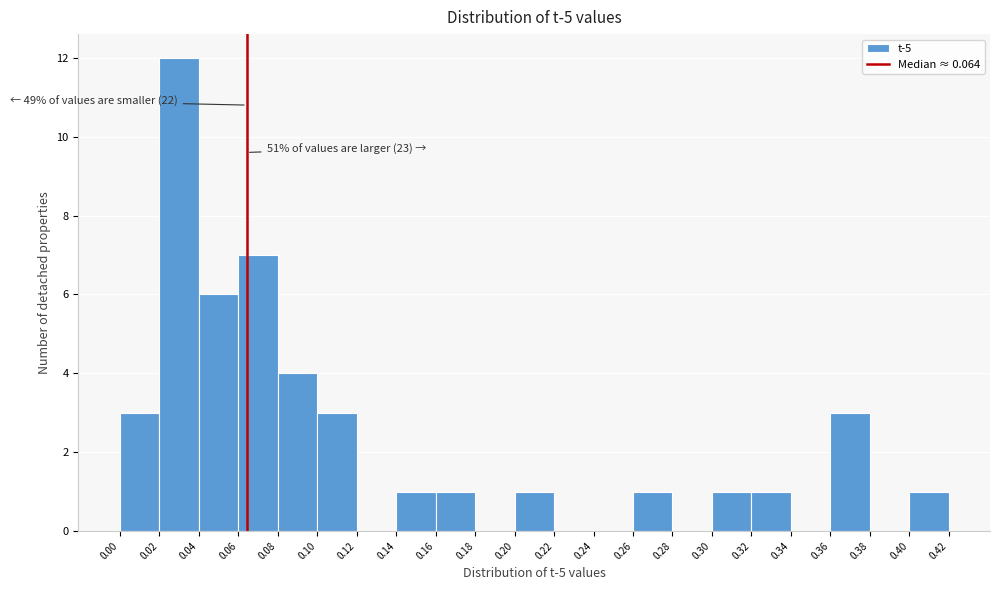

Which range on the x-axis has the tallest bar?

0.02 to 0.04